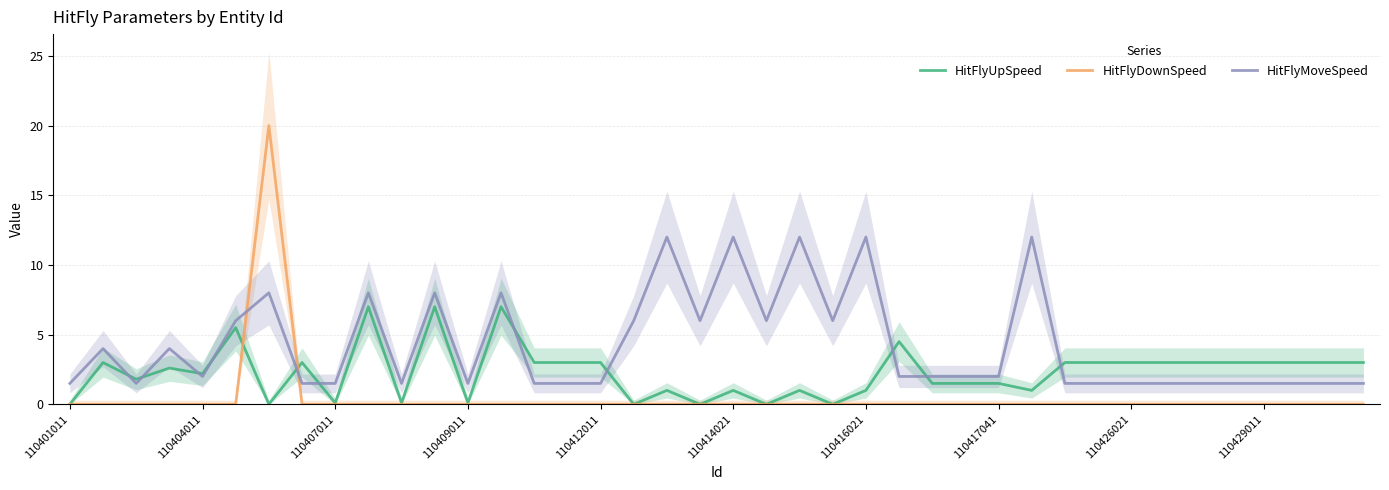

In HitFlyUpSpeed, how many points are higher than both neighbors (excluding endpoints)?

11